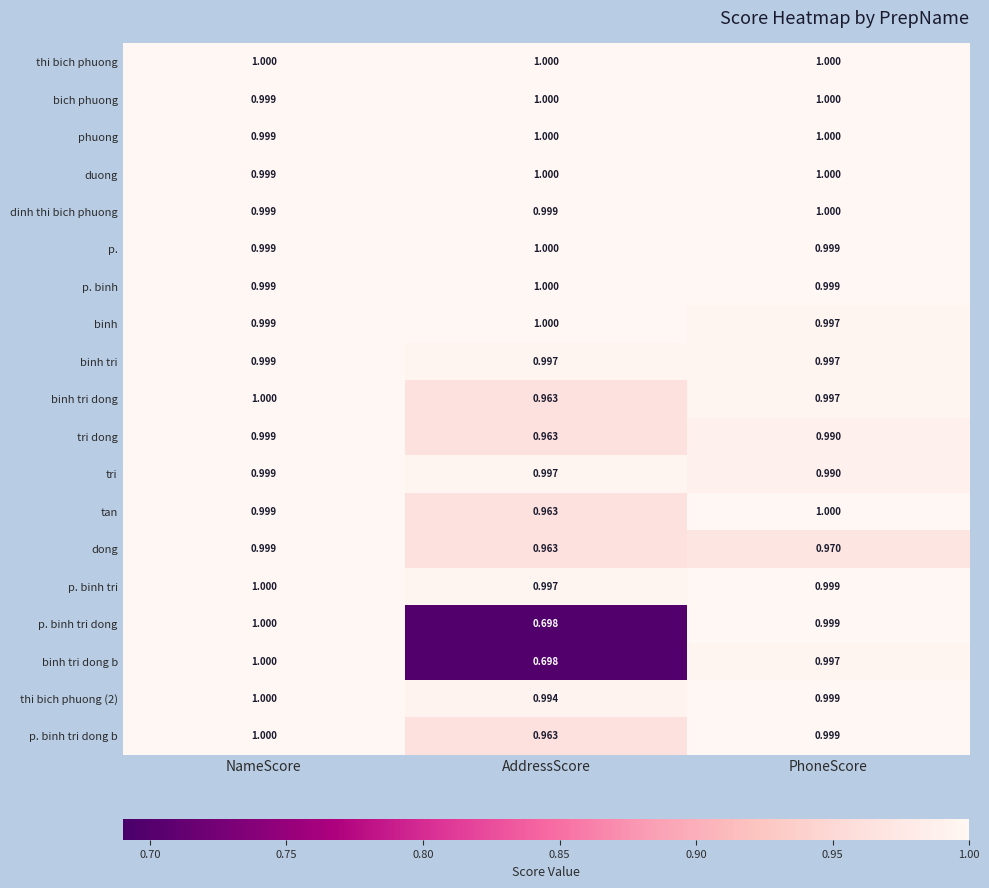

Which series changed the most between AddressScore and PhoneScore?

p. binh tri dong